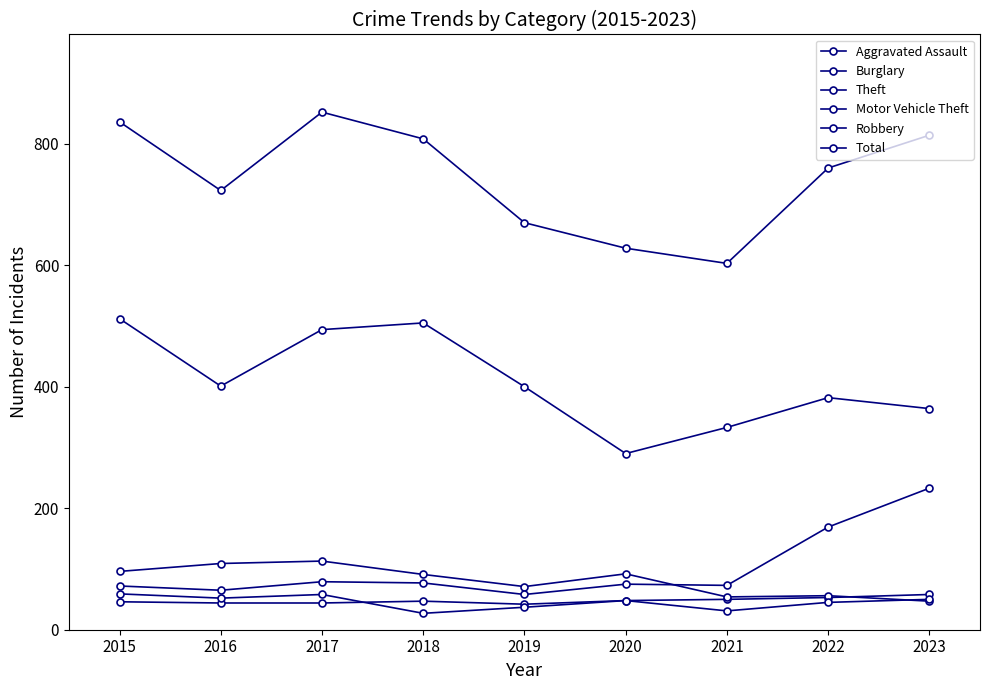

What is the lowest value of the Aggravated Assault series?

42